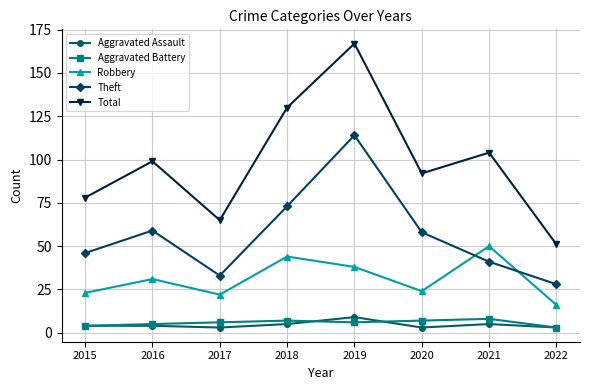

Reading left to right, transcribe all the data shown in this chart.

Aggravated Assault: 4	4	3	5	9	3	5	3
Aggravated Battery: 4	5	6	7	6	7	8	3
Robbery: 23	31	22	44	38	24	50	16
Theft: 46	59	33	73	114	58	41	28
Total: 78	99	65	130	167	92	104	51